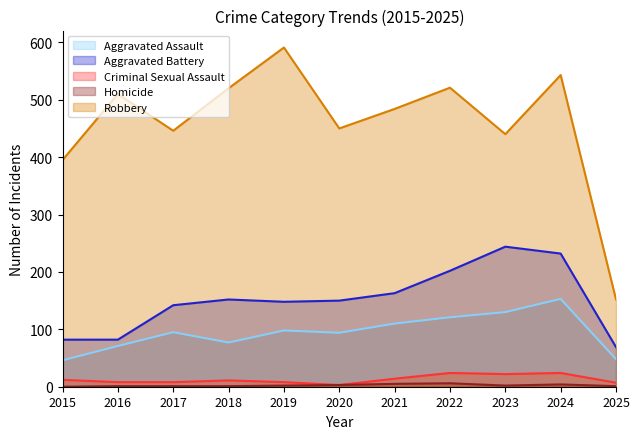

What is the average value of the Robbery series?

459